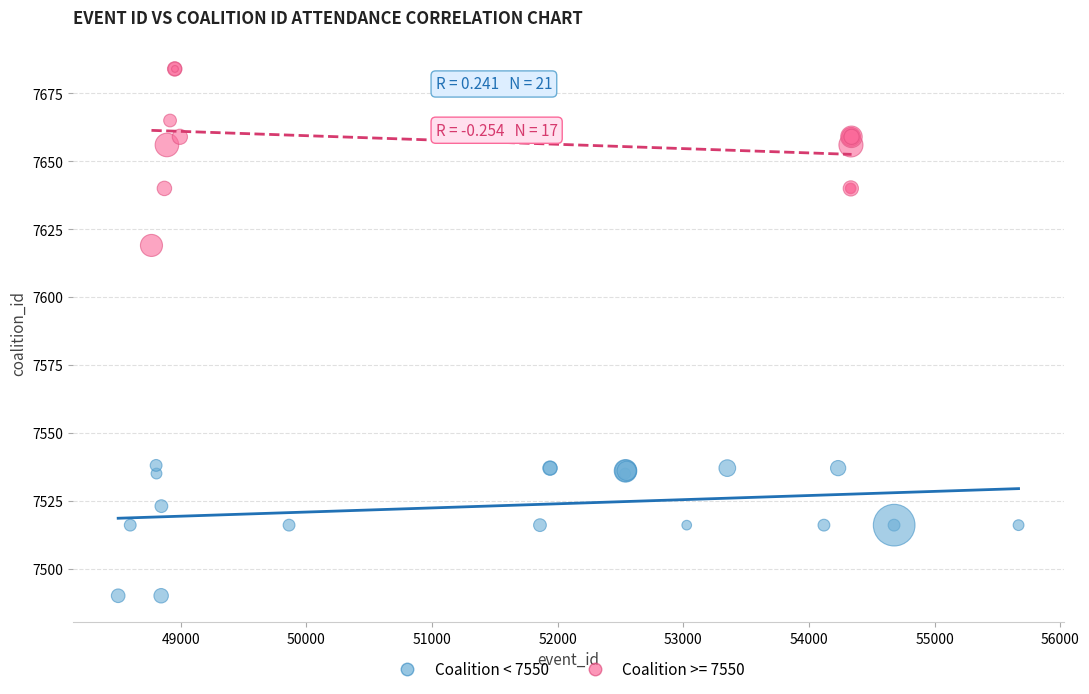

Which series reaches the maximum Y coordinate?

Coalition >= 7550